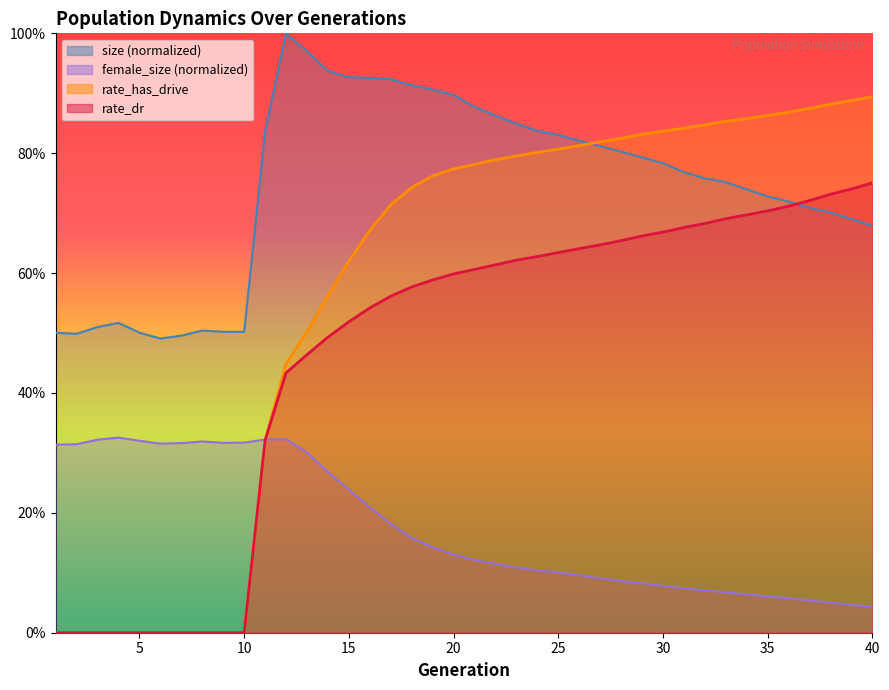

How many interior local valleys does the size series have?

3